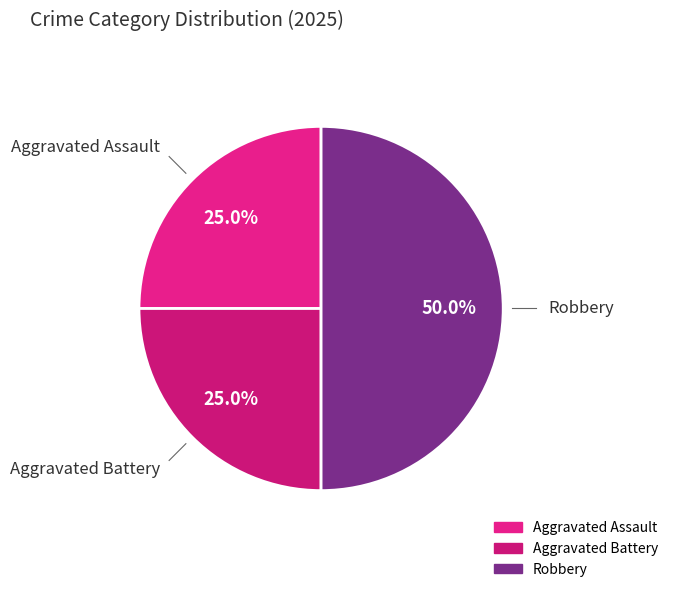

How many segments does this pie chart have?

3